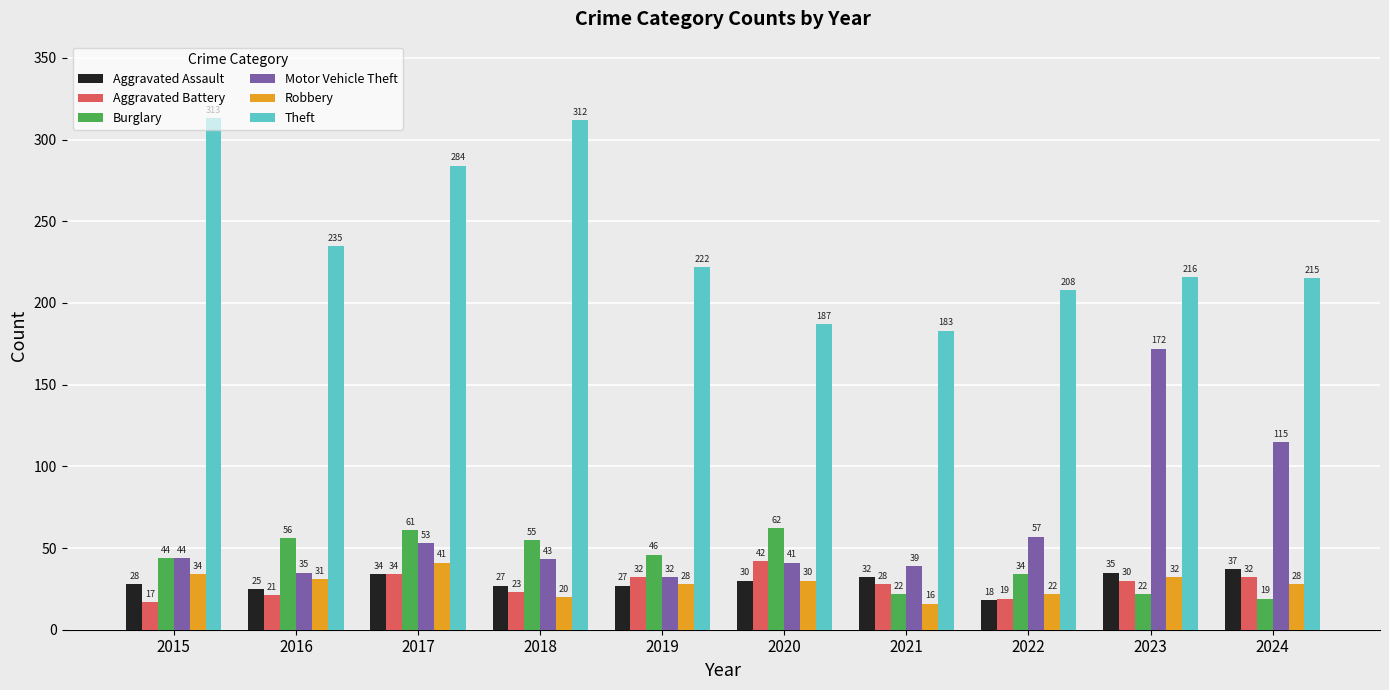

What is the sum of all Robbery values?

282